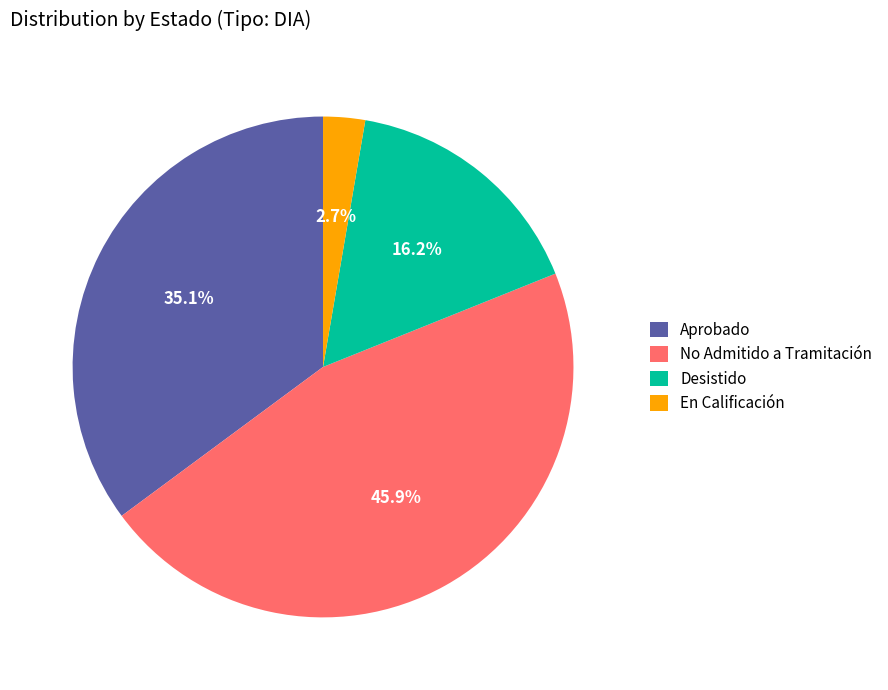

To the nearest percent, what is the difference between the largest and smallest slice percentages?

43%